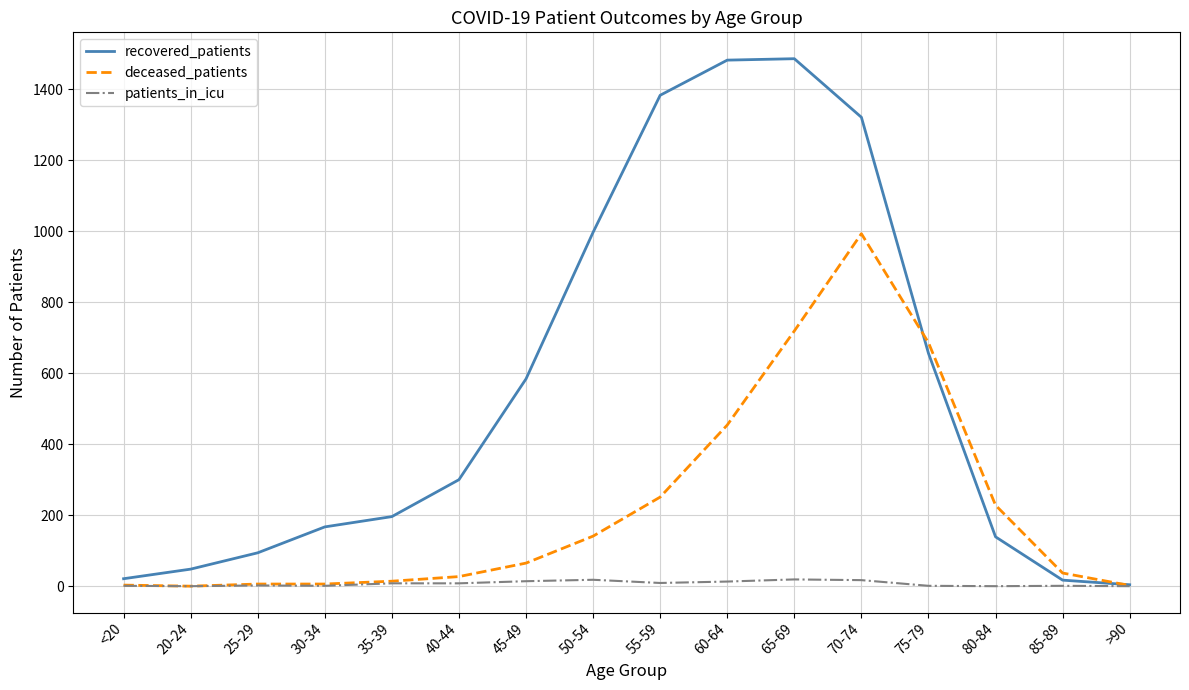

What is the difference between the deceased_patients values at 40-44 and 70-74?

966